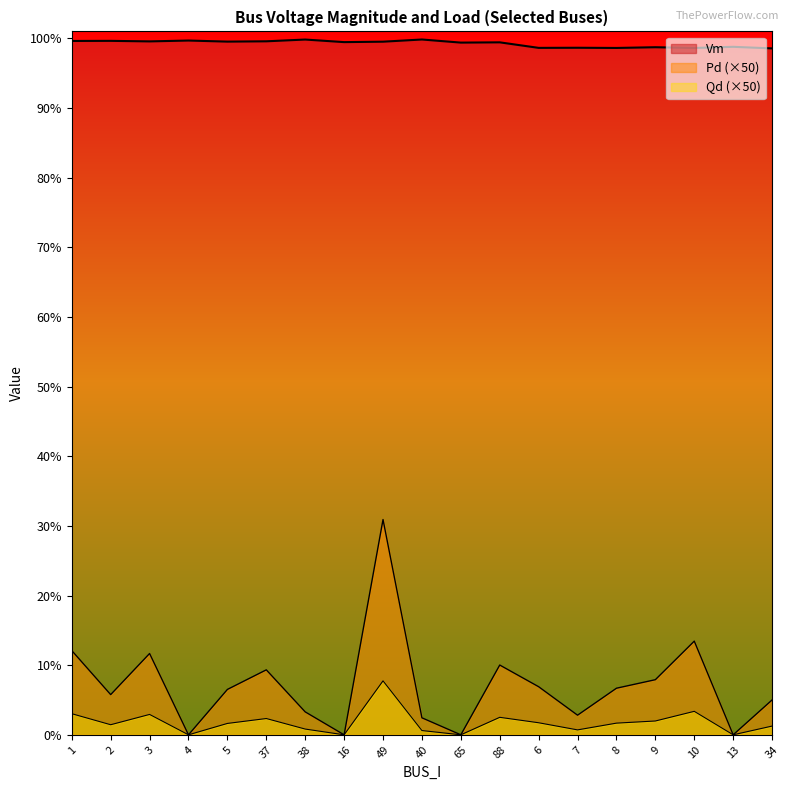

True or false: Vm and Pd intersect in this chart.

False